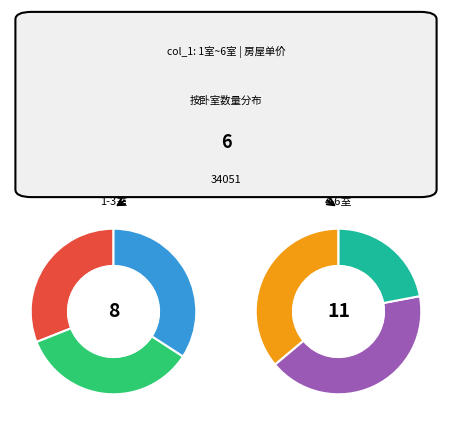

Does any single category account for the majority?

No